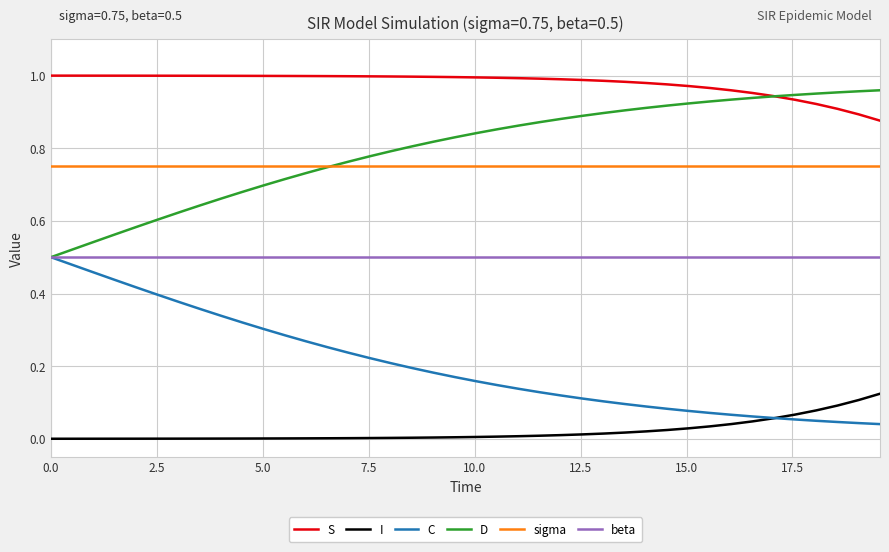

True or false: I and D cross at least once.

False